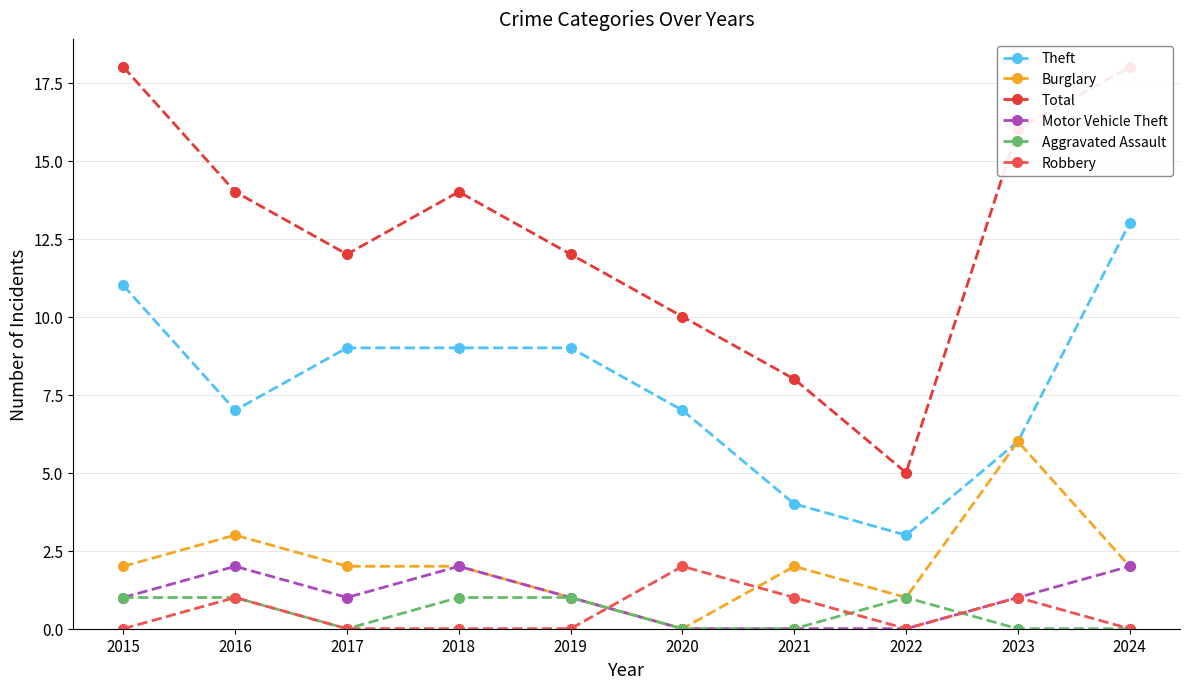

At how many categories does at least one series exceed 16?

2